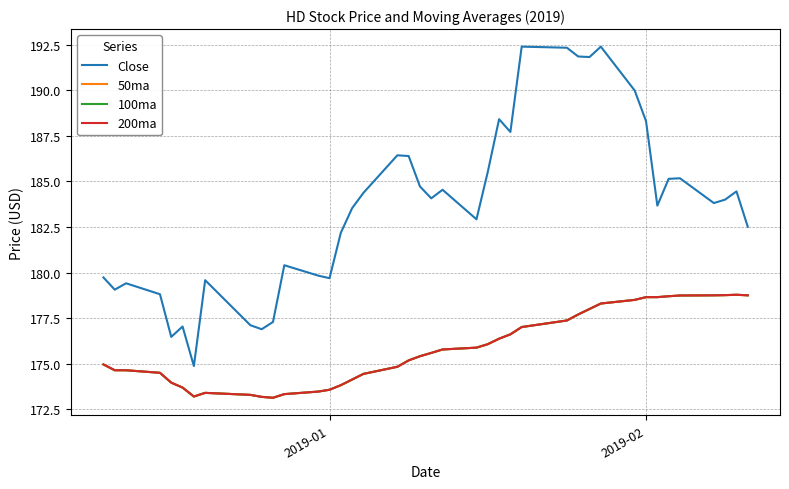

In 100ma, how many points are lower than both neighbors (excluding endpoints)?

2